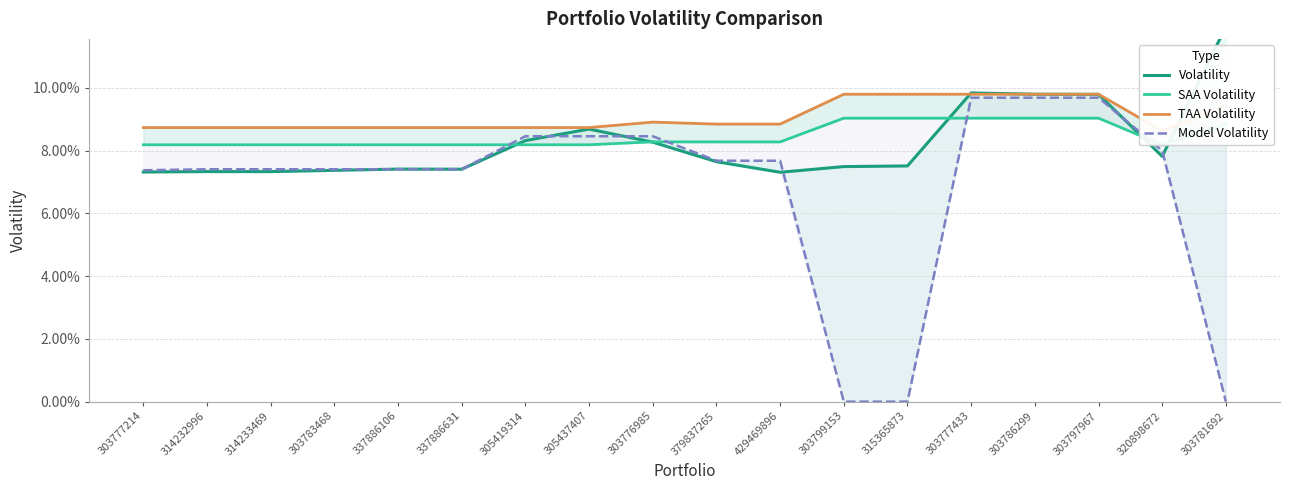

Rank the series at 305419314 from highest to lowest value.

TAA Volatility, Model Volatility, Volatility, SAA Volatility